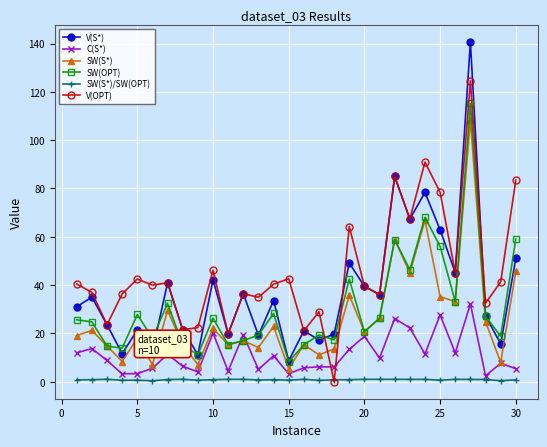

What is the greatest value displayed?

140.7